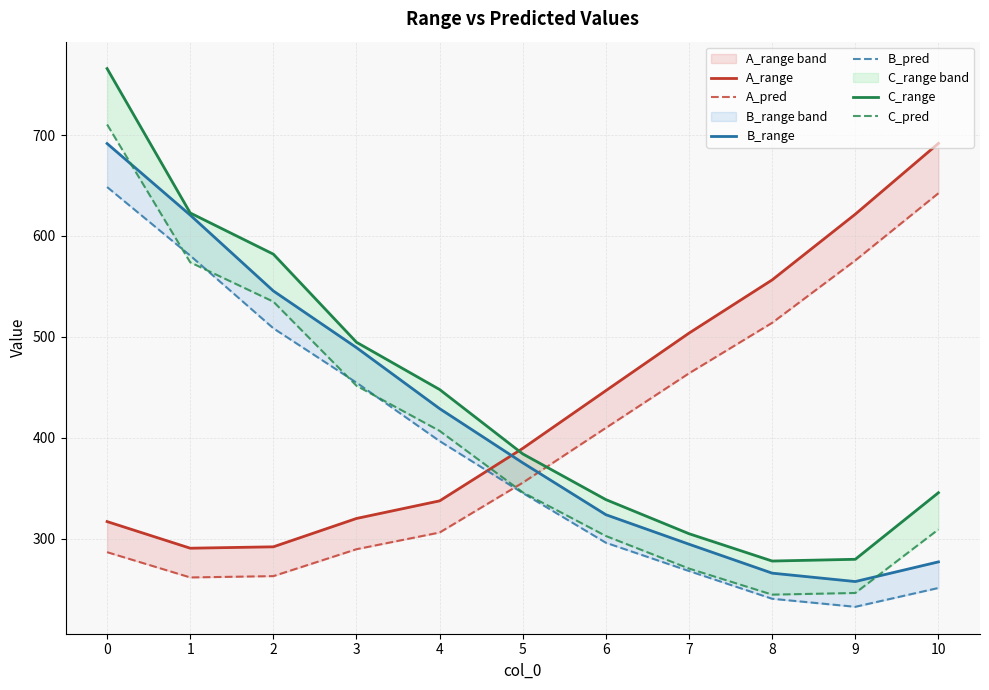

Reading left to right, what are all the values shown in this chart?

A_range: 0=316.9	1=290.5	2=291.9	3=320.0	4=337.4	5=389.5	6=446.7	7=503.7	8=556.5	9=621.6	10=691.8
A_pred: 0=286.6	1=261.5	2=262.8	3=289.5	4=306.1	5=355.5	6=409.8	7=463.9	8=514.0	9=575.8	10=642.4
B_range: 0=691.6	1=620.7	2=545.5	3=489.3	4=428.9	5=375.1	6=323.7	7=294.5	8=265.8	9=257.5	10=277.0
B_pred: 0=648.5	1=580.5	2=508.5	3=454.6	4=396.7	5=345.2	6=295.9	7=267.9	8=240.4	9=232.4	10=251.1
C_range: 0=765.9	1=622.8	2=582.0	3=494.7	4=447.8	5=384.0	6=338.7	7=304.9	8=277.8	9=279.5	10=345.5
C_pred: 0=710.5	1=573.9	2=534.9	3=451.5	4=406.8	5=345.9	6=302.6	7=270.3	8=244.5	9=246.1	10=309.1